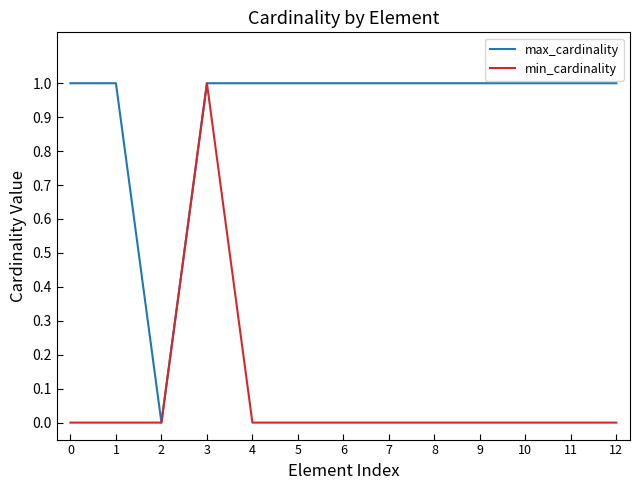

At which label is max_cardinality closest to 0?

2